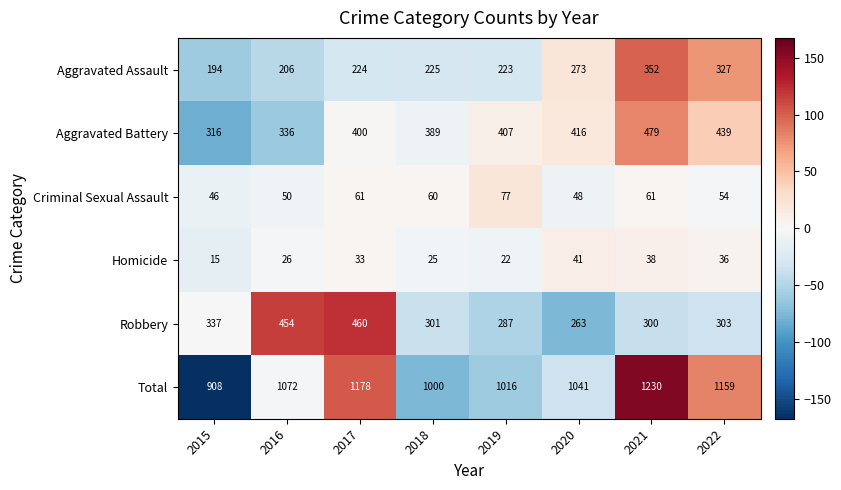

What is the spread (max minus min) of values at 2016?

1046